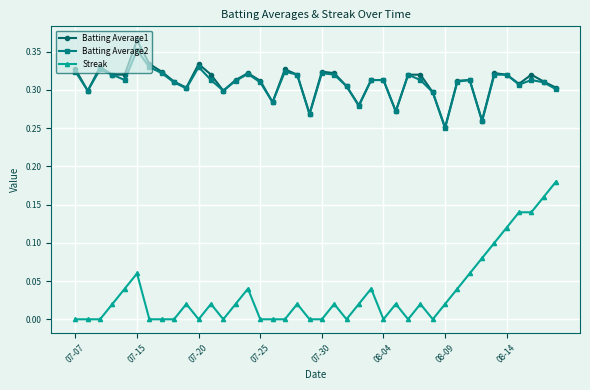

True or false: Streak has more than 2 points higher than both neighbors.

True